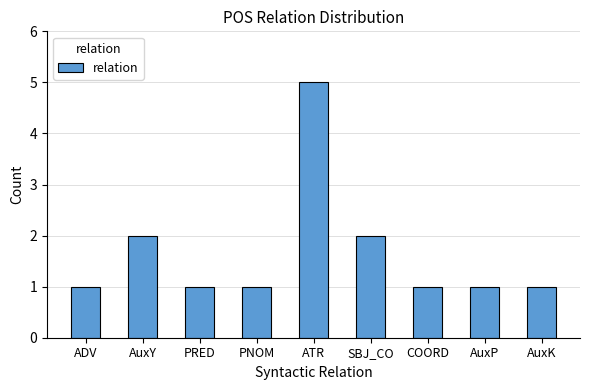

Which label corresponds to the largest value in the chart?

ATR